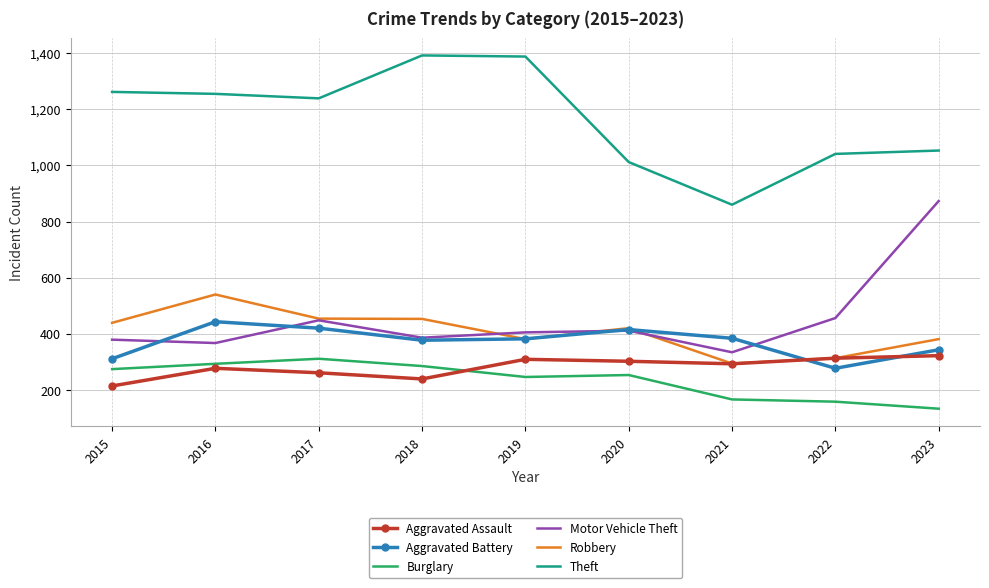

What is the difference between the maximum and minimum values in the Robbery series?

246